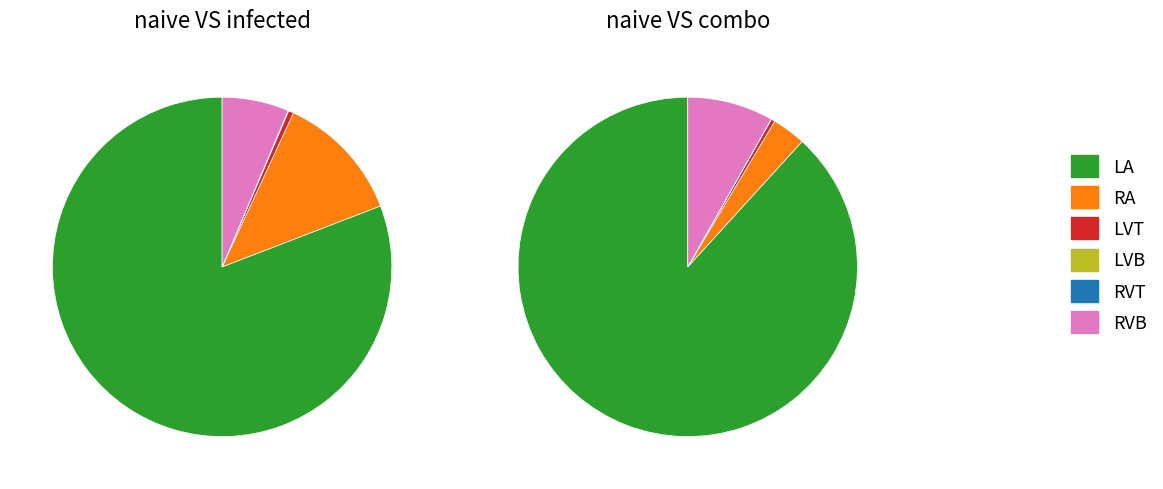

Combined, do LVB and LA account for over 50%?

Yes